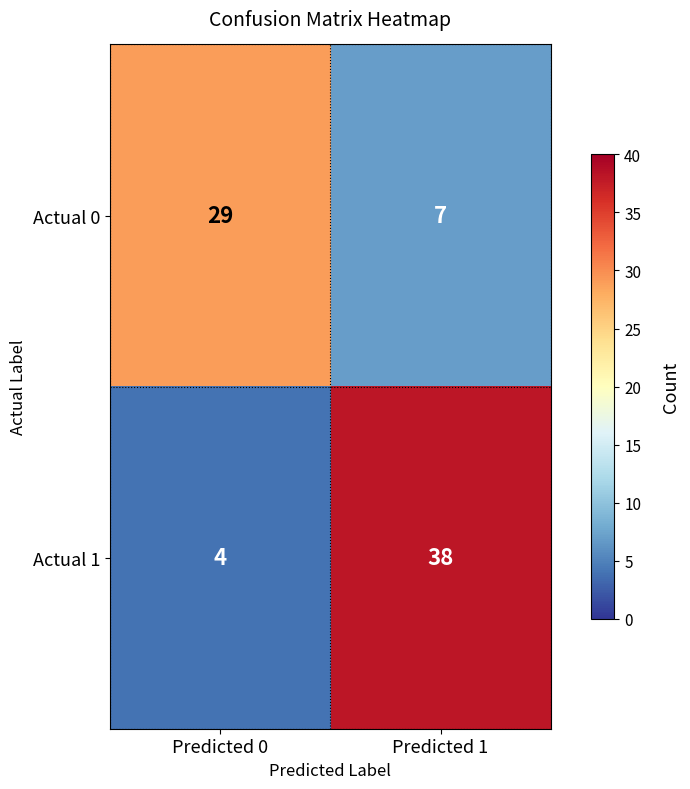

How many values in the Actual 1 series are below 38?

1